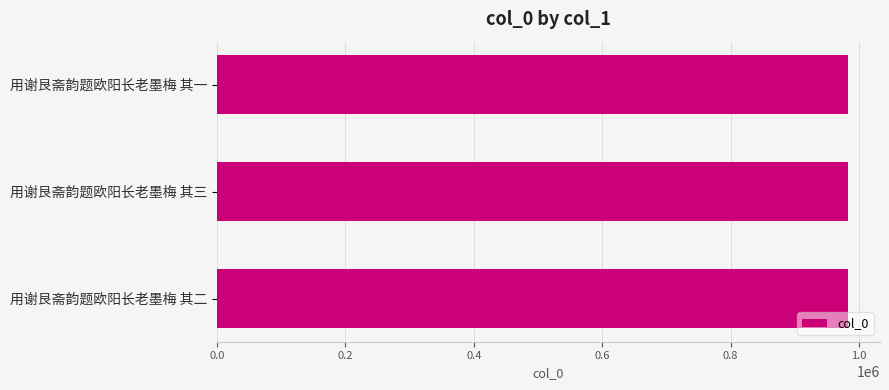

What is the average value?

983471